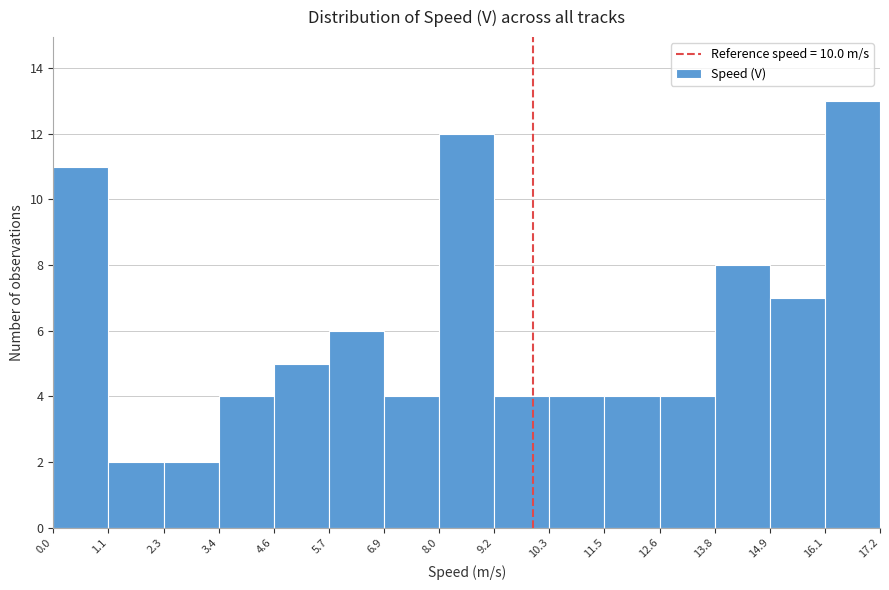

Reading left to right, transcribe this chart: for each bar, give the range it covers on the x-axis and its height. The values are not printed on the chart, so give them approximately, as read against the axis.

0.0 to 1.1: 11
1.1 to 2.3: 2
2.3 to 3.4: 2
3.4 to 4.6: 4
4.6 to 5.7: 5
5.7 to 6.9: 6
6.9 to 8.0: 4
8.0 to 9.2: 12
9.2 to 10.3: 4
10.3 to 11.5: 4
11.5 to 12.6: 4
12.6 to 13.8: 4
13.8 to 14.9: 8
14.9 to 16.1: 7
16.1 to 17.2: 13